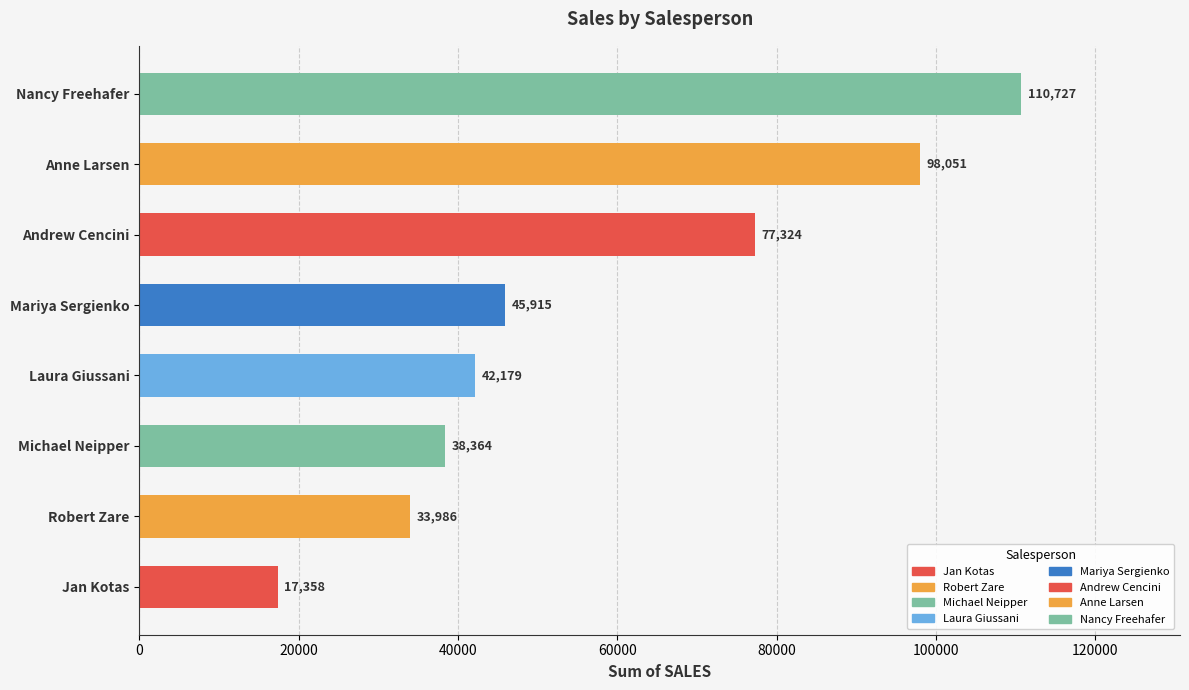

Between Andrew Cencini and Anne Larsen, which is larger?

Anne Larsen